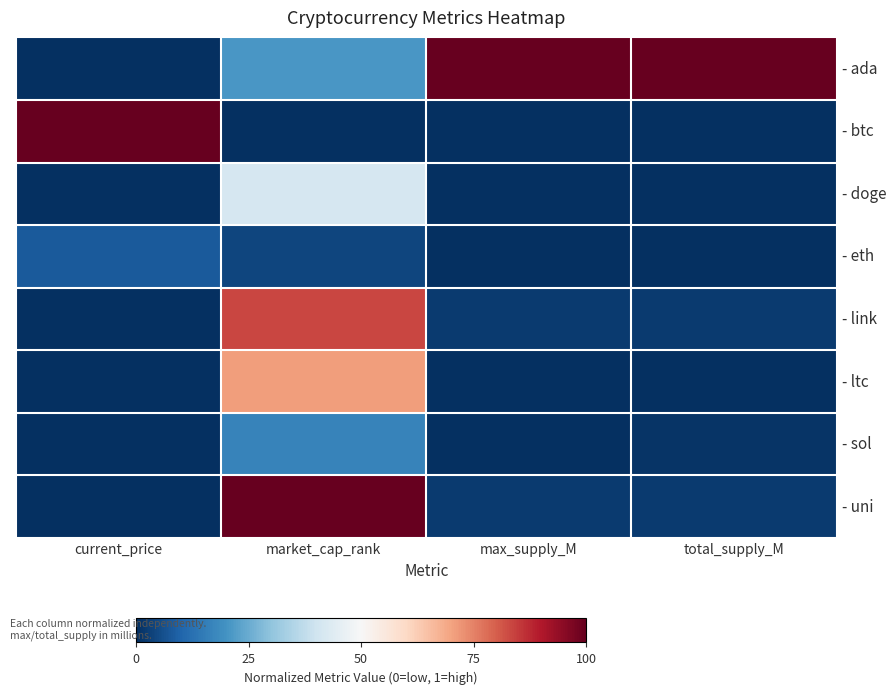

Which series has the largest range (max minus min)?

- btc